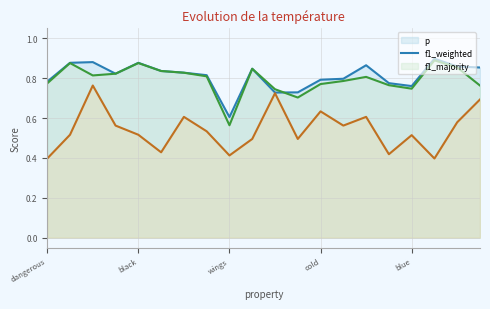

Does the chart display data point markers on the line(s)?

No